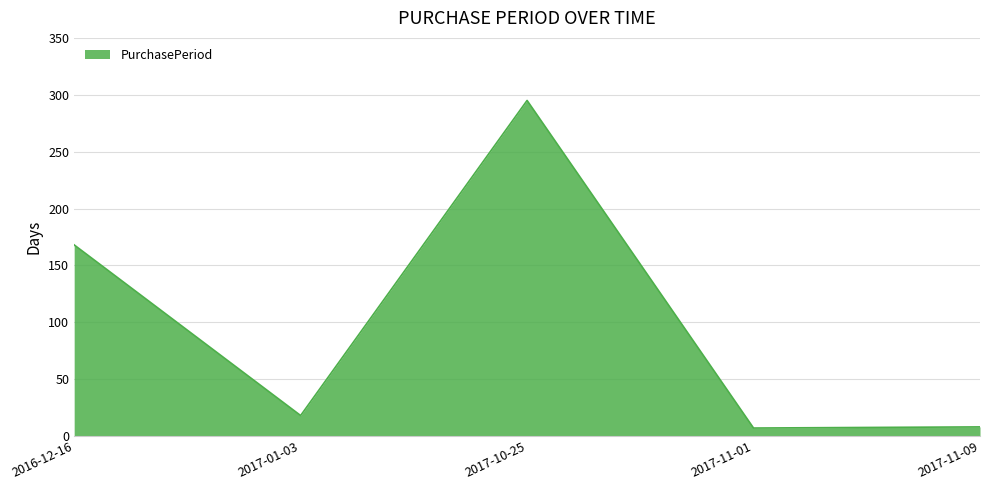

At which label is the value closest to 151?

2016-12-16